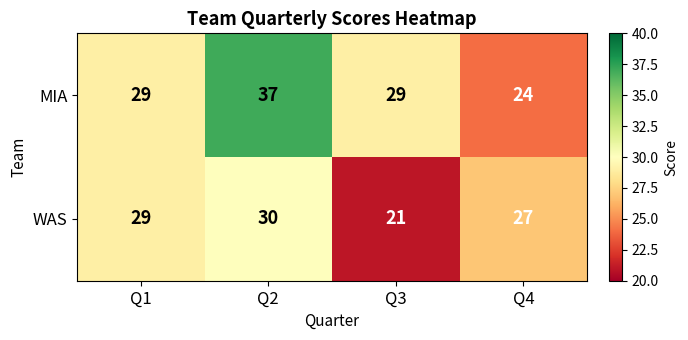

List the series in order of their overall mean, lowest first.

WAS, MIA